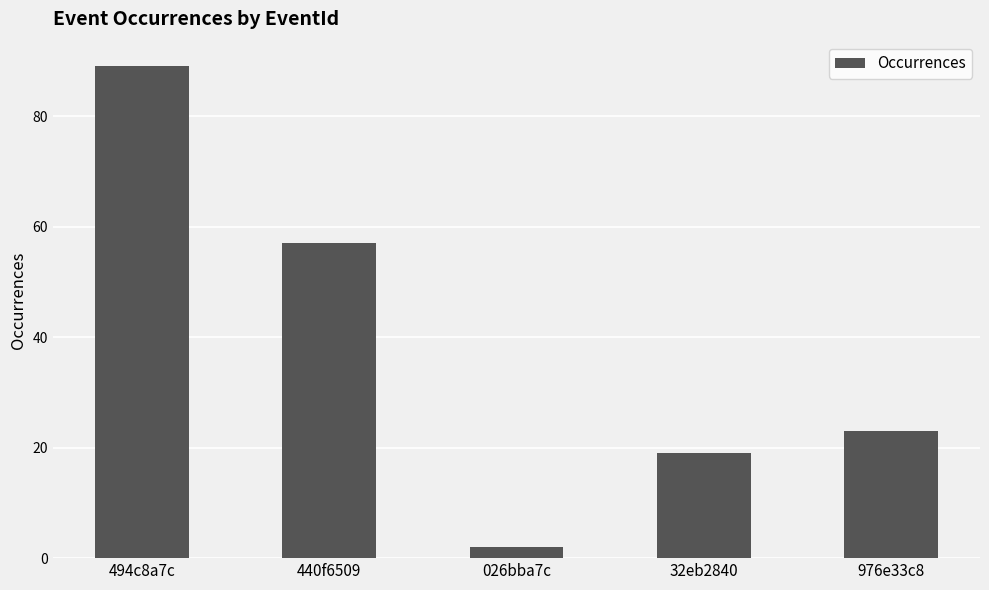

How many bars are there in total?

5